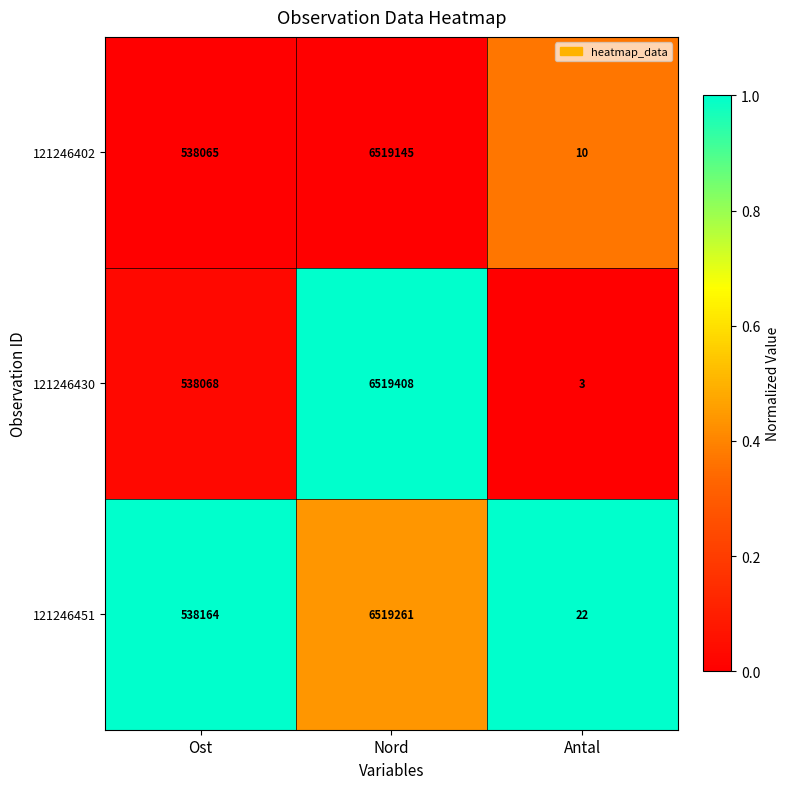

Reading left to right, what are all the values shown in this chart?

121246402: 538065	6519145	10
121246430: 538068	6519408	3
121246451: 538164	6519261	22